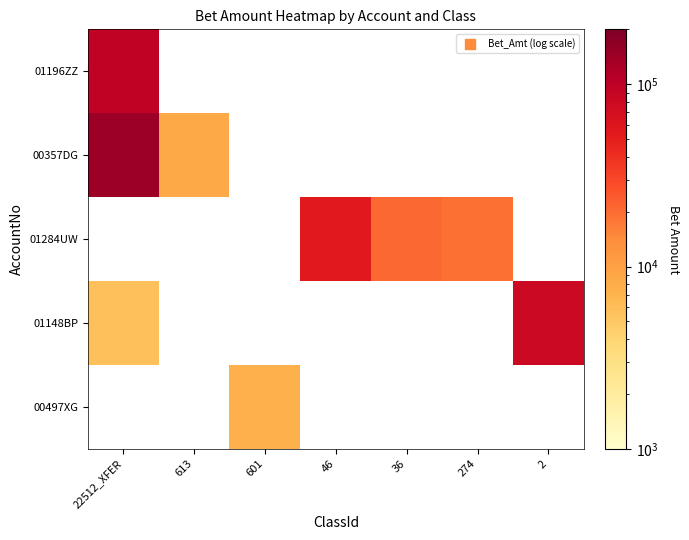

How many series are shown in this chart?

5